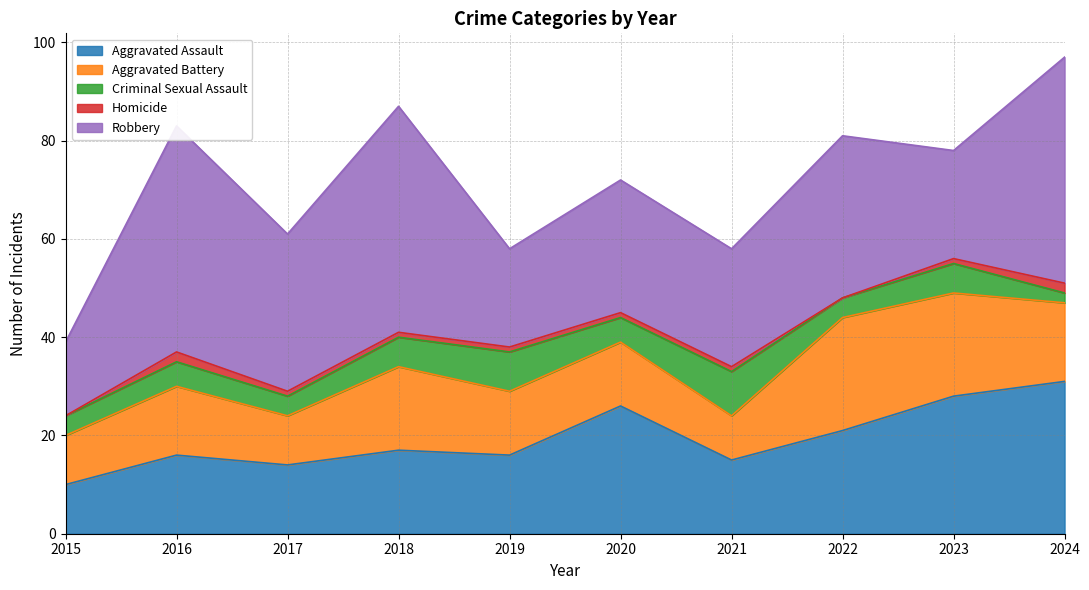

What is the value of the Robbery point at the 5th from the left?

20